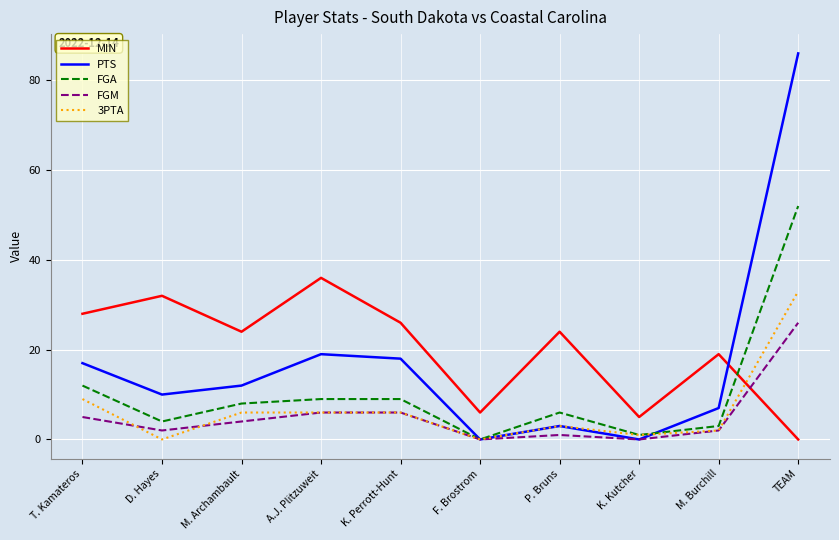

What is the highest value of the MIN series?

36